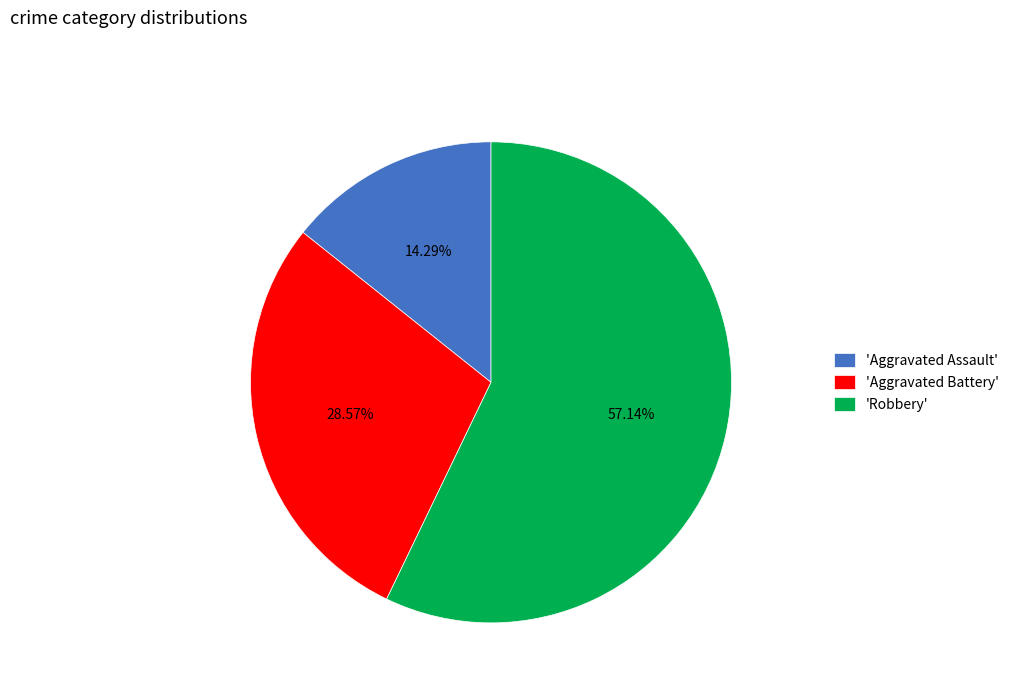

Count the number of slices in the pie.

3